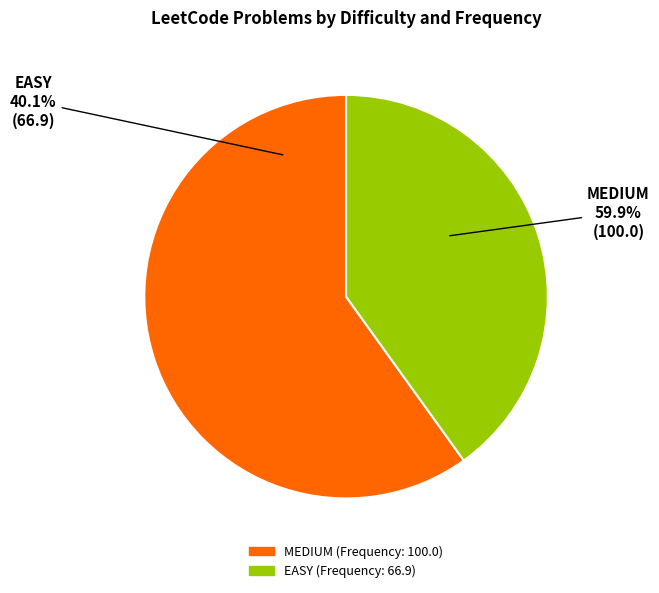

What percentage is NOT represented by EASY?

59.9%